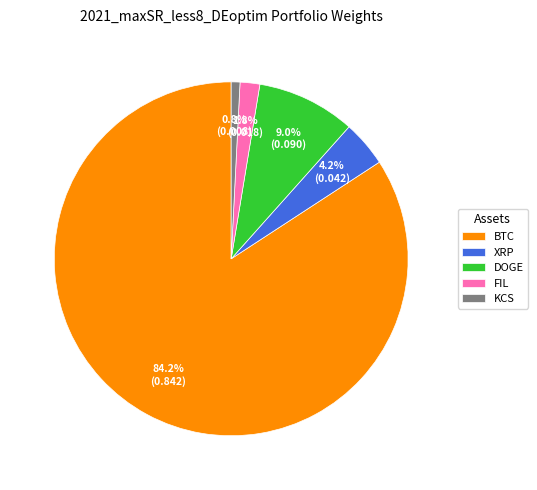

What is the majority slice?

BTC